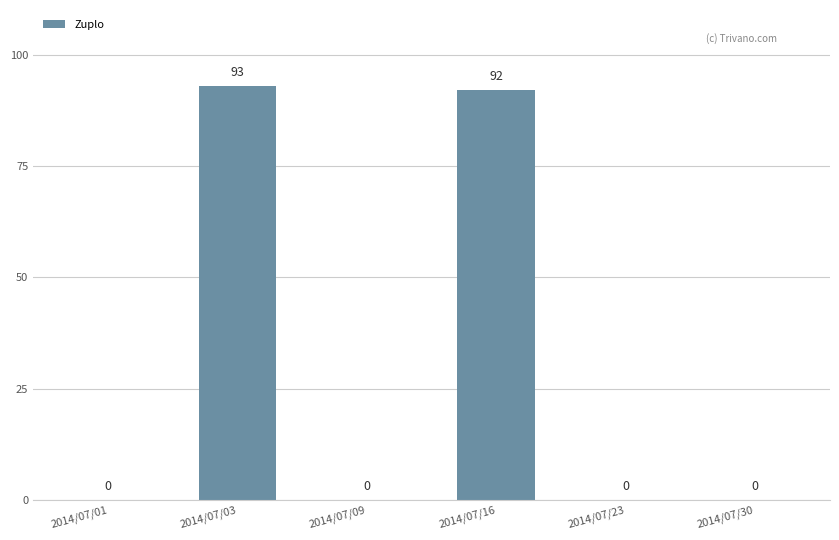

The chart shows a value of 0 at 2014/07/01. True or false?

True